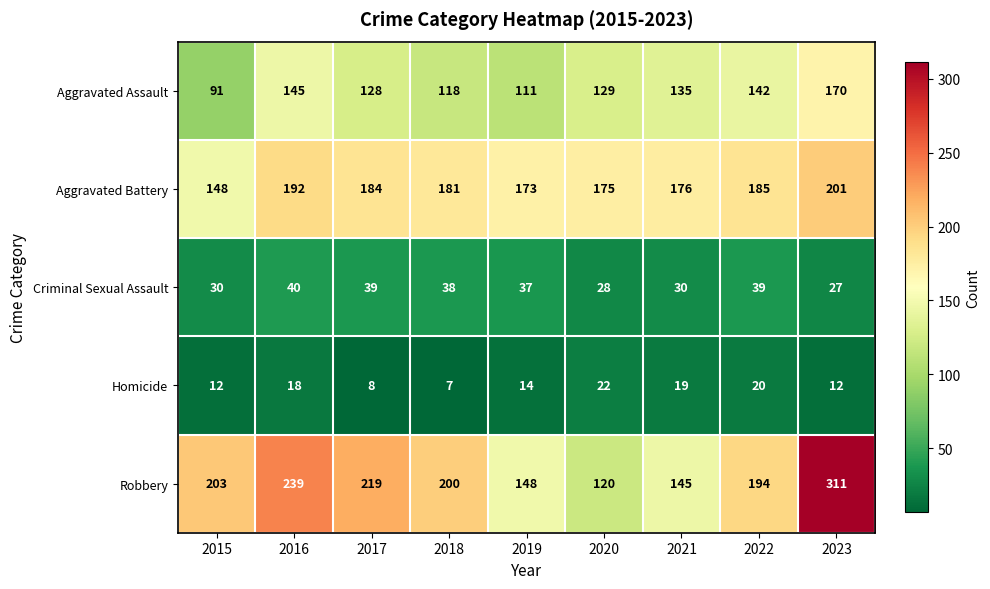

Which series has the widest spread of values?

Robbery